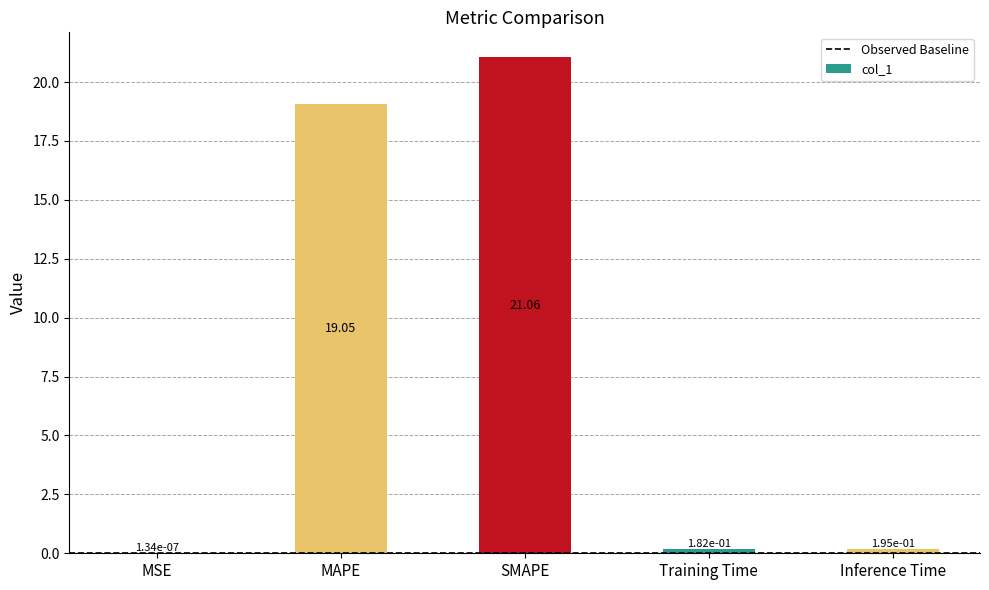

At which label is the value closest to 10?

MAPE